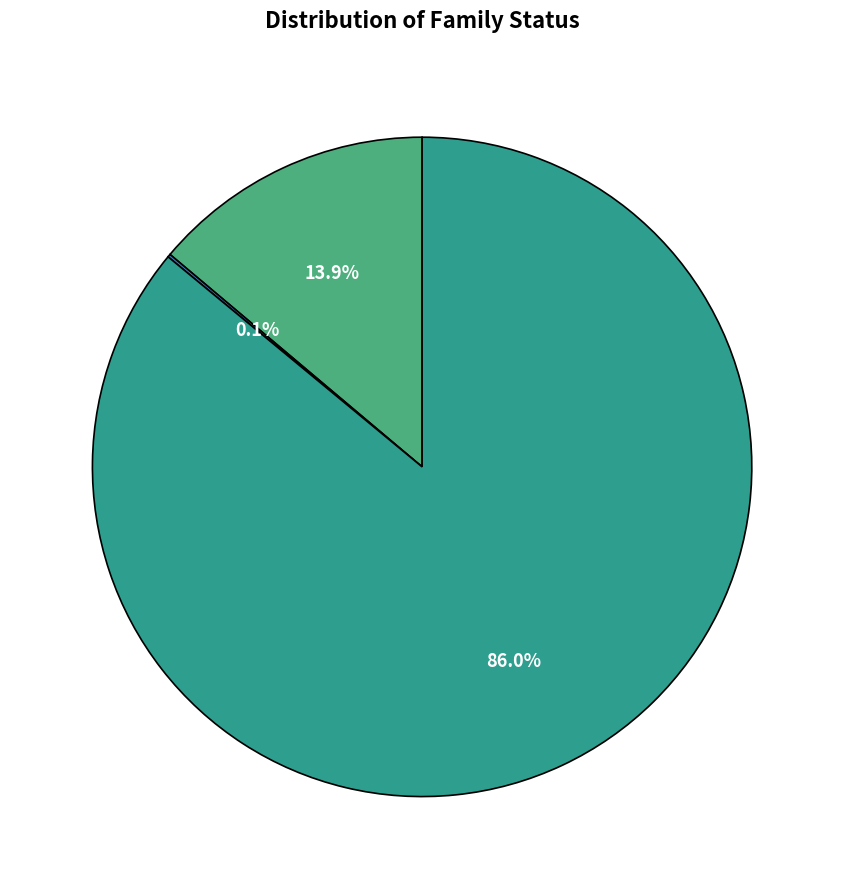

Which category has the biggest portion of the pie?

qianliexianyan